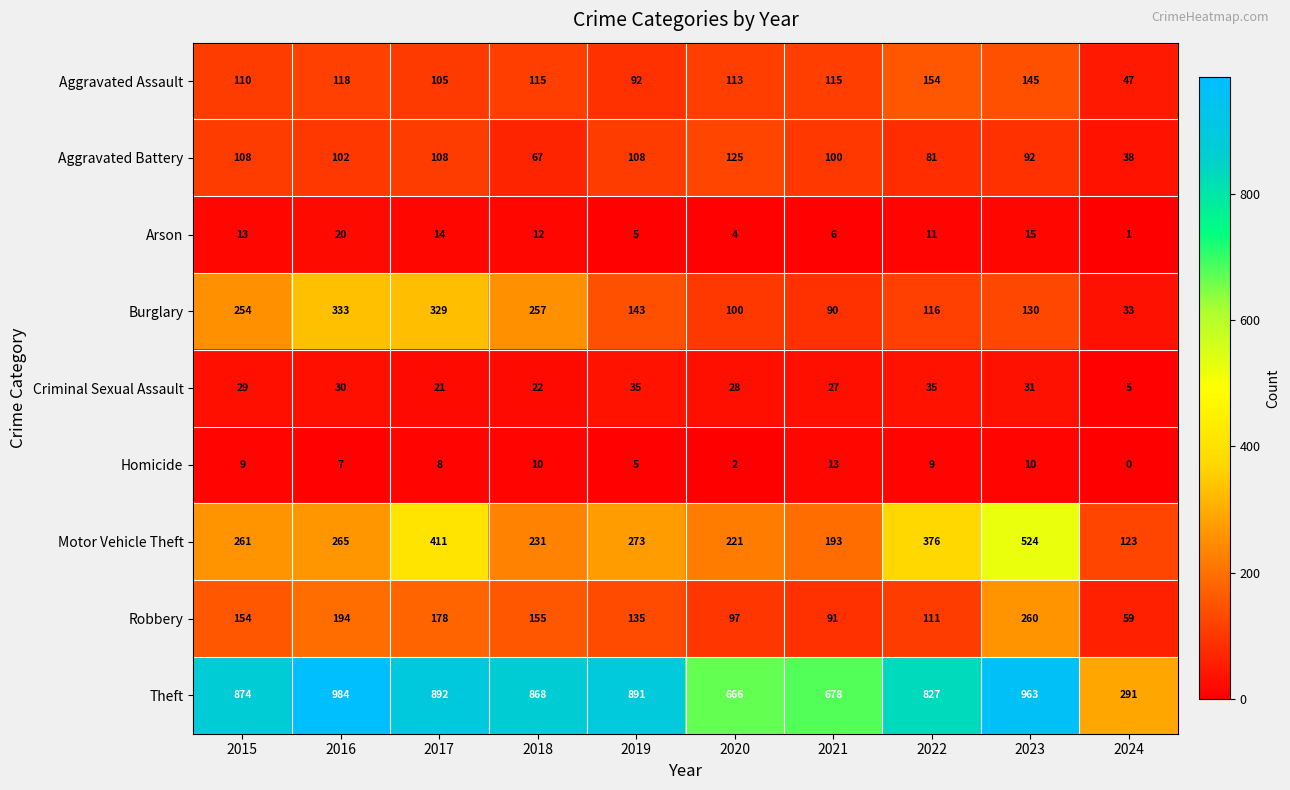

At which label is Motor Vehicle Theft closest to 323?

2019